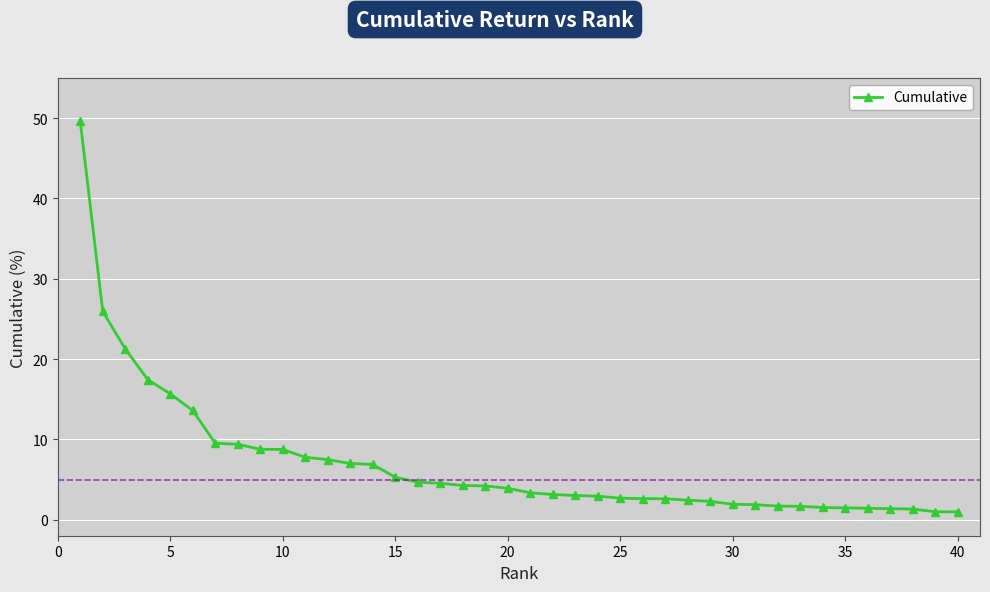

Does the chart have visible grid lines?

Yes